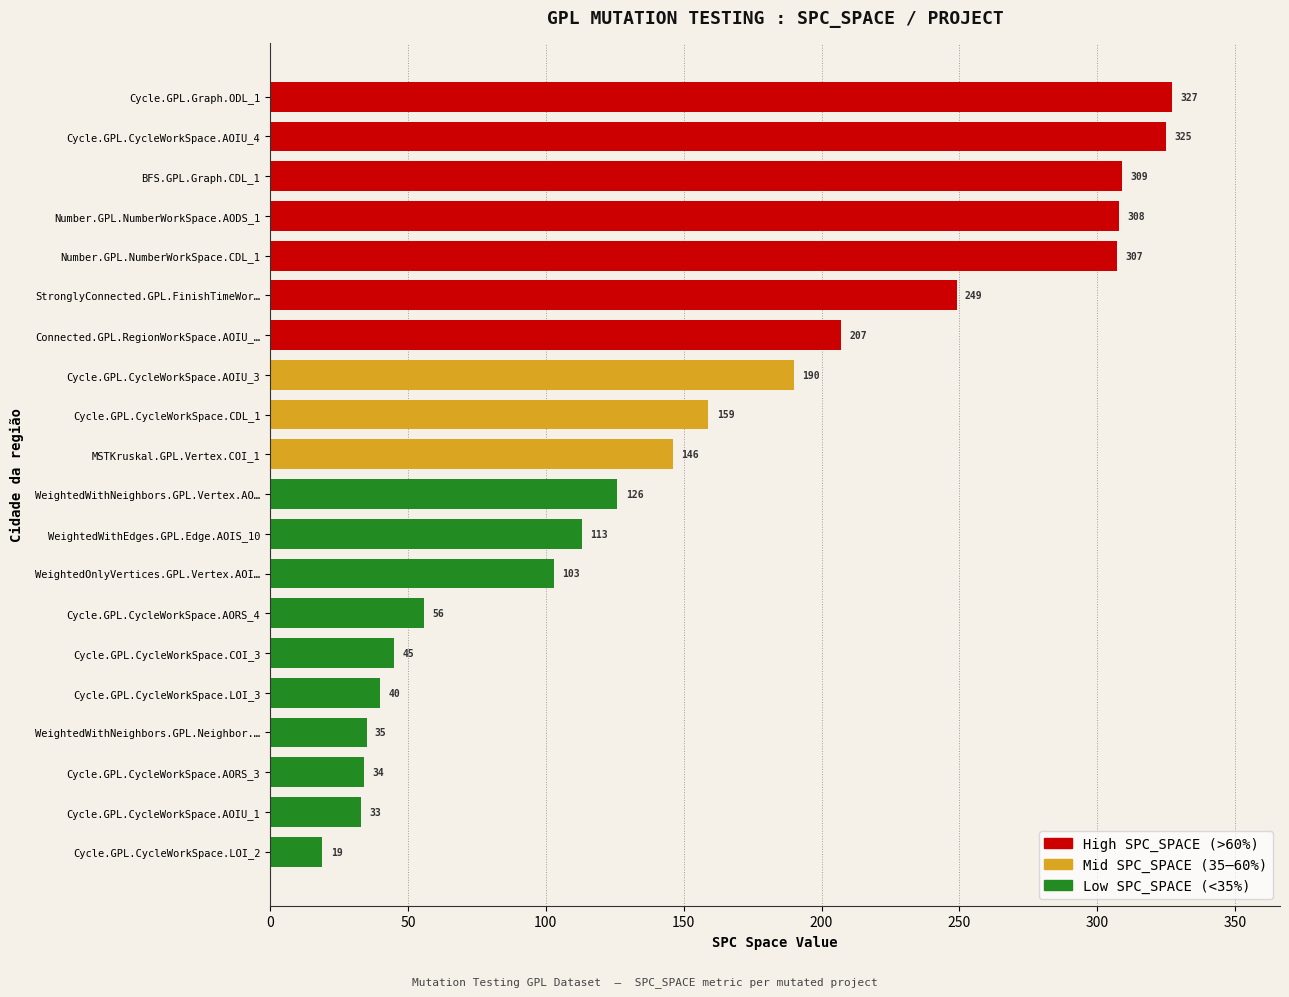

What is the approximate value at StronglyConnected.GPL.FinishTimeWor…?

249